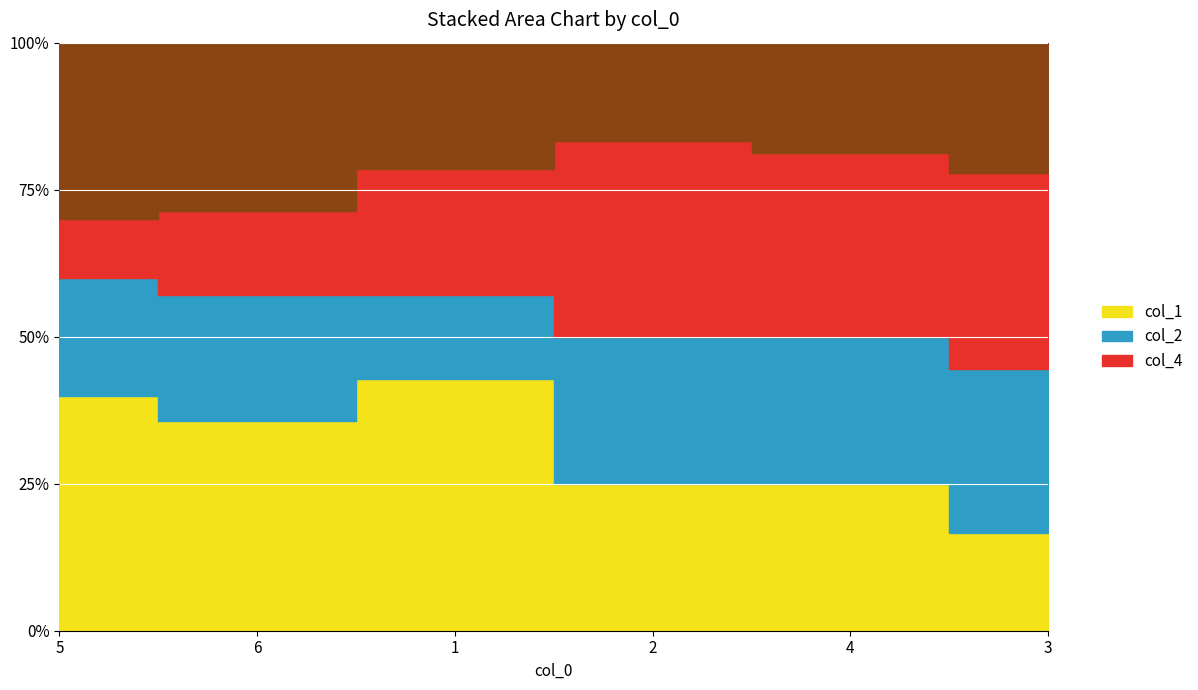

What is the total value across all series at 5?

10